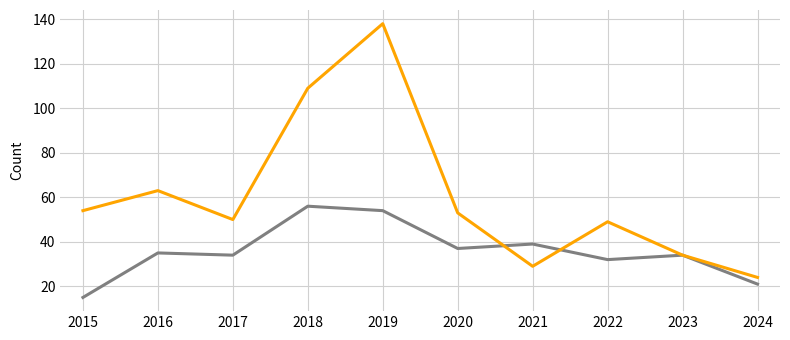

What is the smallest value displayed?

15